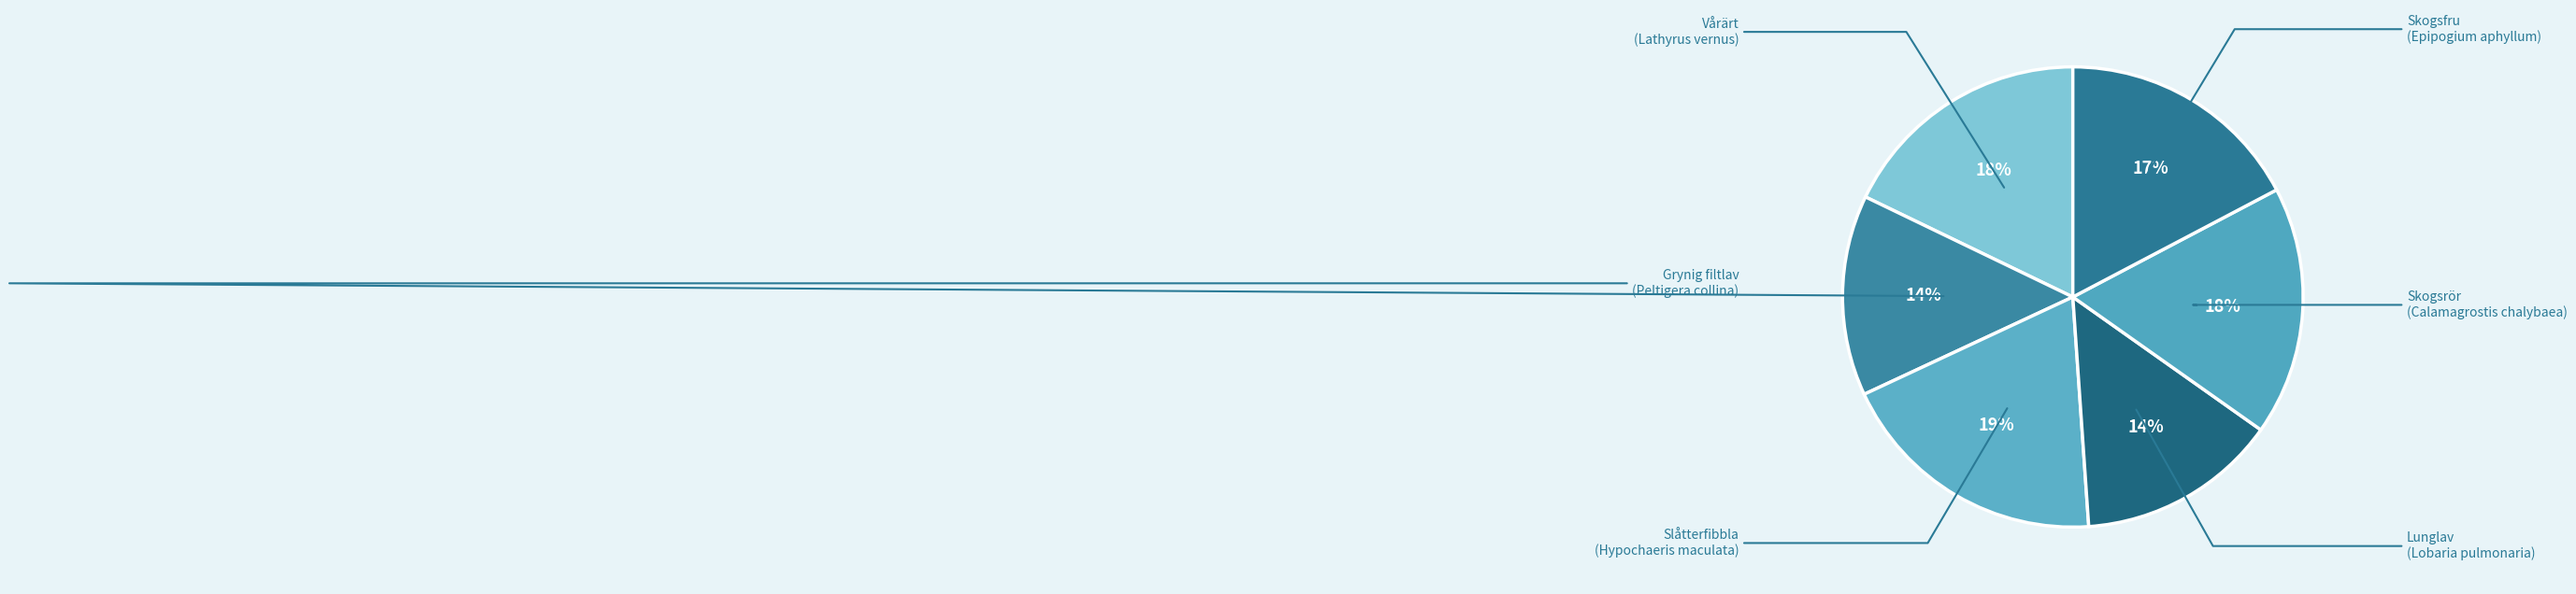

What is the ratio of the value at Slåtterfibbla (Hypochaeris maculata) to the value at Lunglav (Lobaria pulmonaria)?

1.4